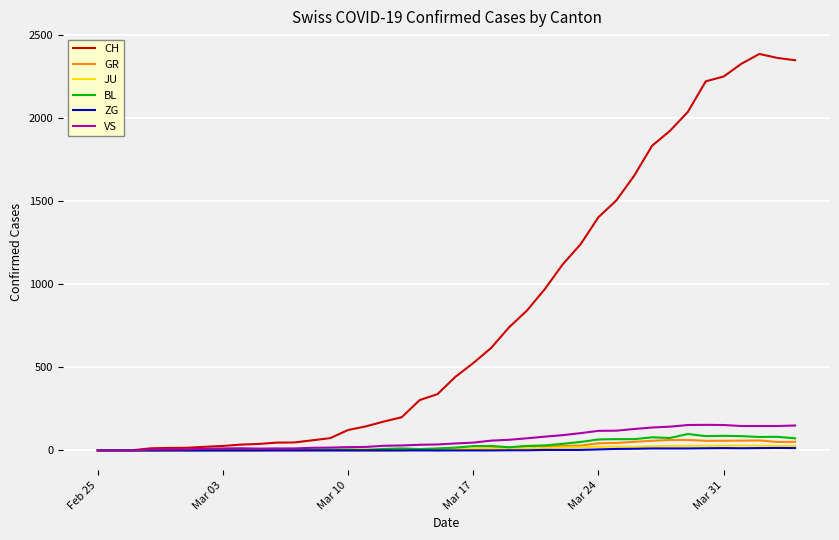

Which series has the largest total across all categories?

CH